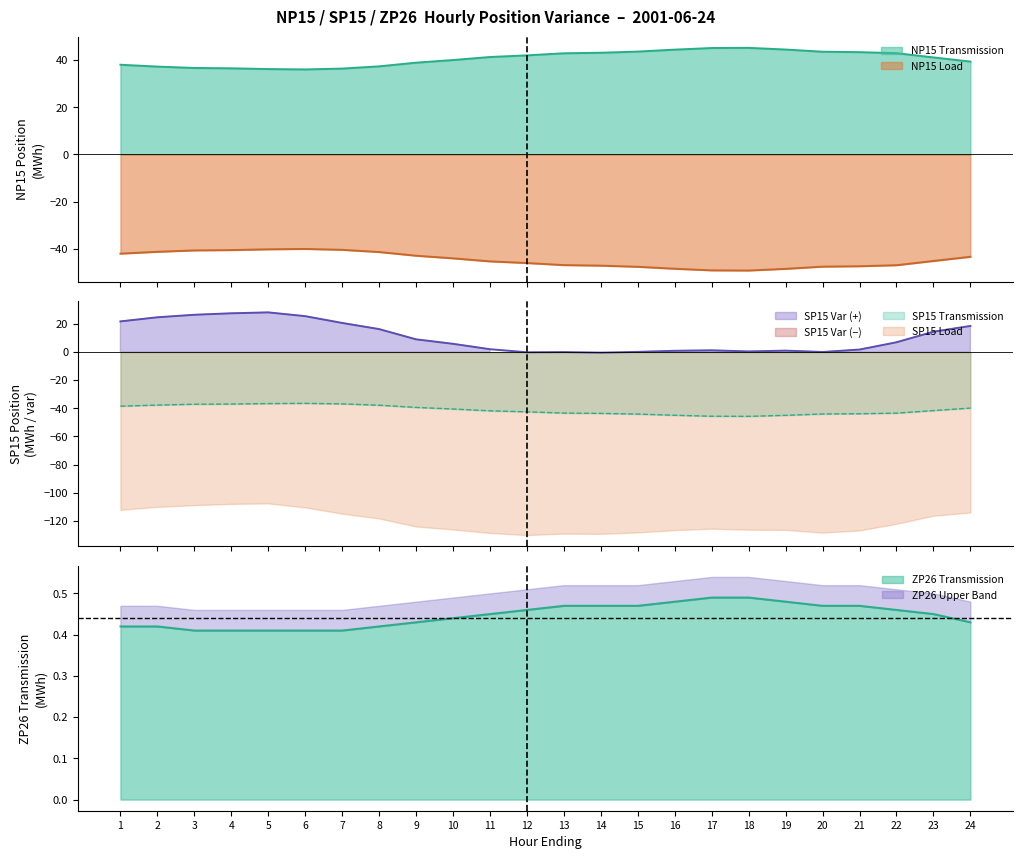

Is it true that ZP26 Transmission equals 0.5 at 14?

True